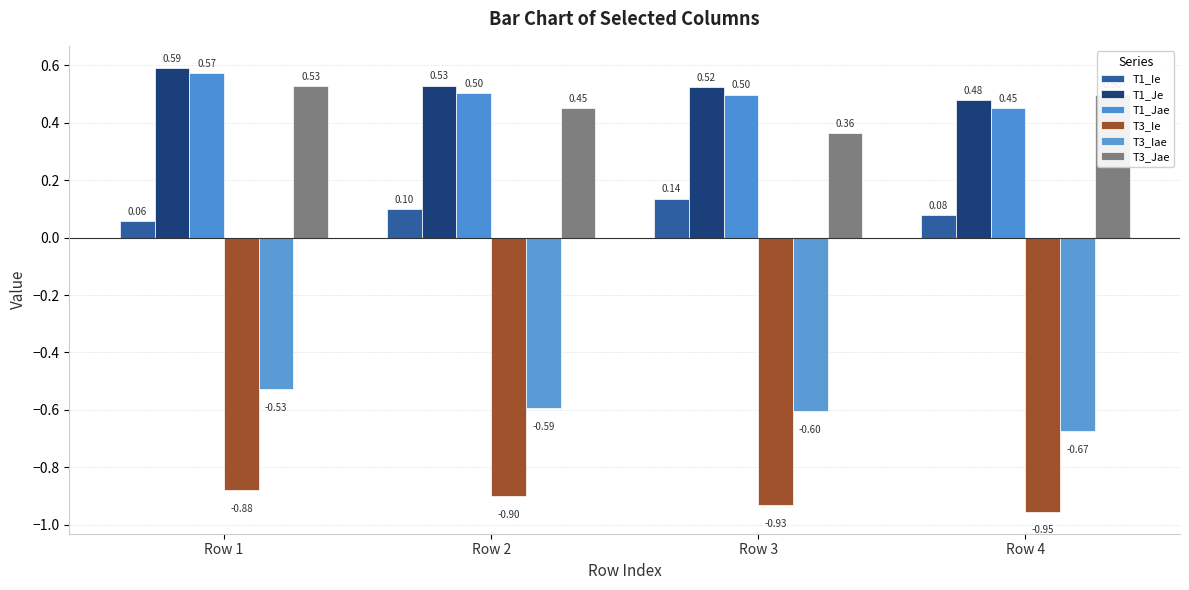

What is the maximum value for T3_Ie?

-0.9